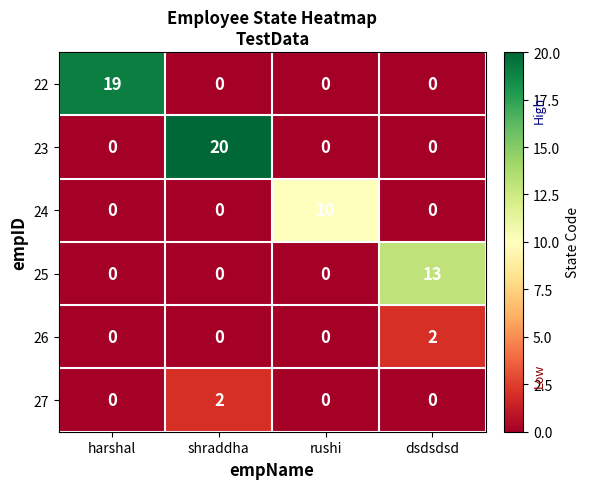

Count the number of data series in this chart.

6